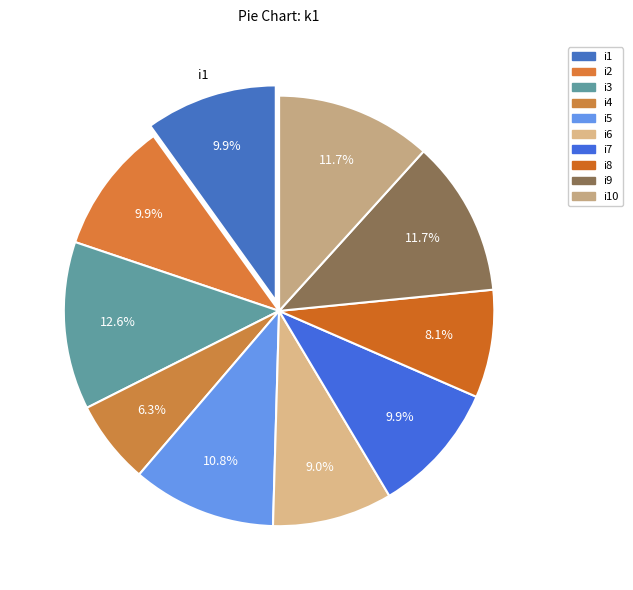

How many slices are in this pie chart?

10